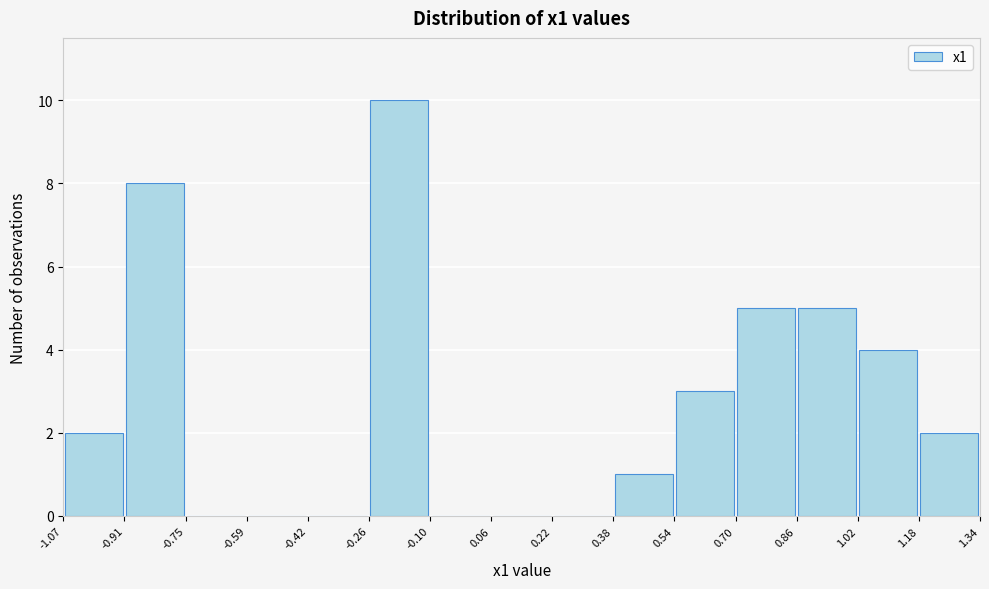

Reading left to right, transcribe this chart: for each bar, give the range it covers on the x-axis and its height. The values are not printed on the chart, so give them approximately, as read against the axis.

-1.07 to -0.91: 2
-0.91 to -0.75: 8
-0.75 to -0.59: 0
-0.59 to -0.42: 0
-0.42 to -0.26: 0
-0.26 to -0.10: 10
-0.10 to 0.06: 0
0.06 to 0.22: 0
0.22 to 0.38: 0
0.38 to 0.54: 1
0.54 to 0.70: 3
0.70 to 0.86: 5
0.86 to 1.02: 5
1.02 to 1.18: 4
1.18 to 1.34: 2